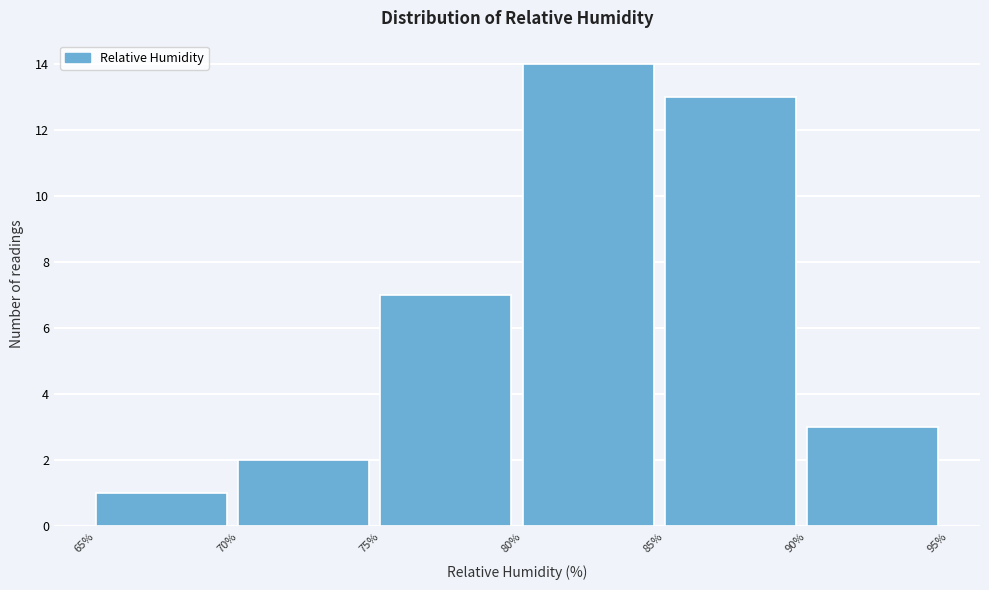

How tall is the bar that spans 80% to 85% on the x-axis? The values are not printed on the chart, so give them approximately, as read against the axis.

14